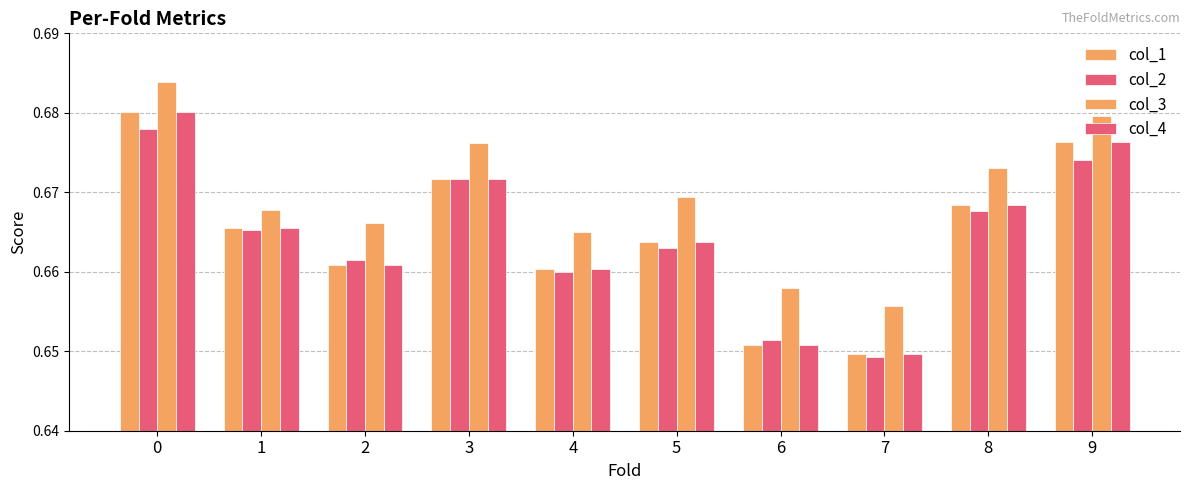

How many groups of bars are there?

10